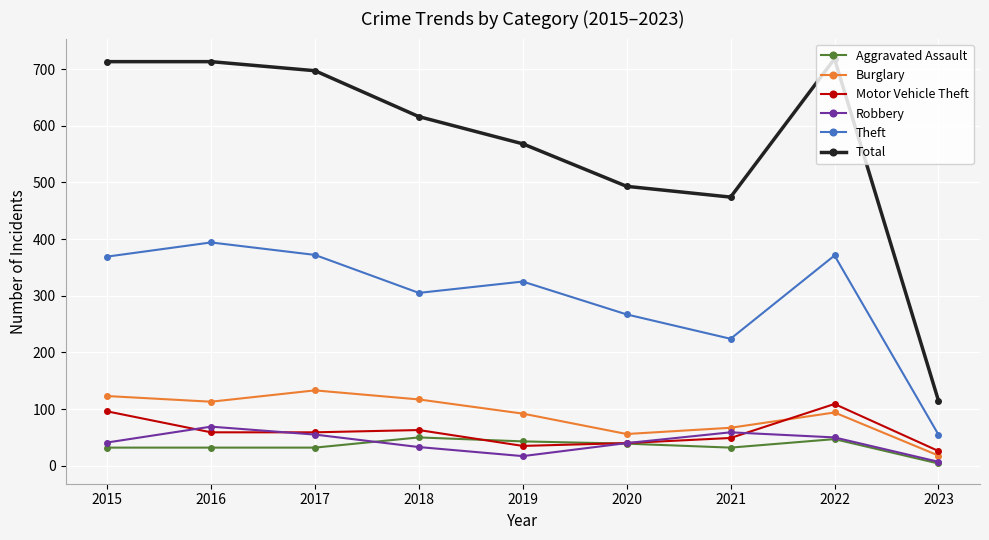

At which label does Total reach its minimum?

2023